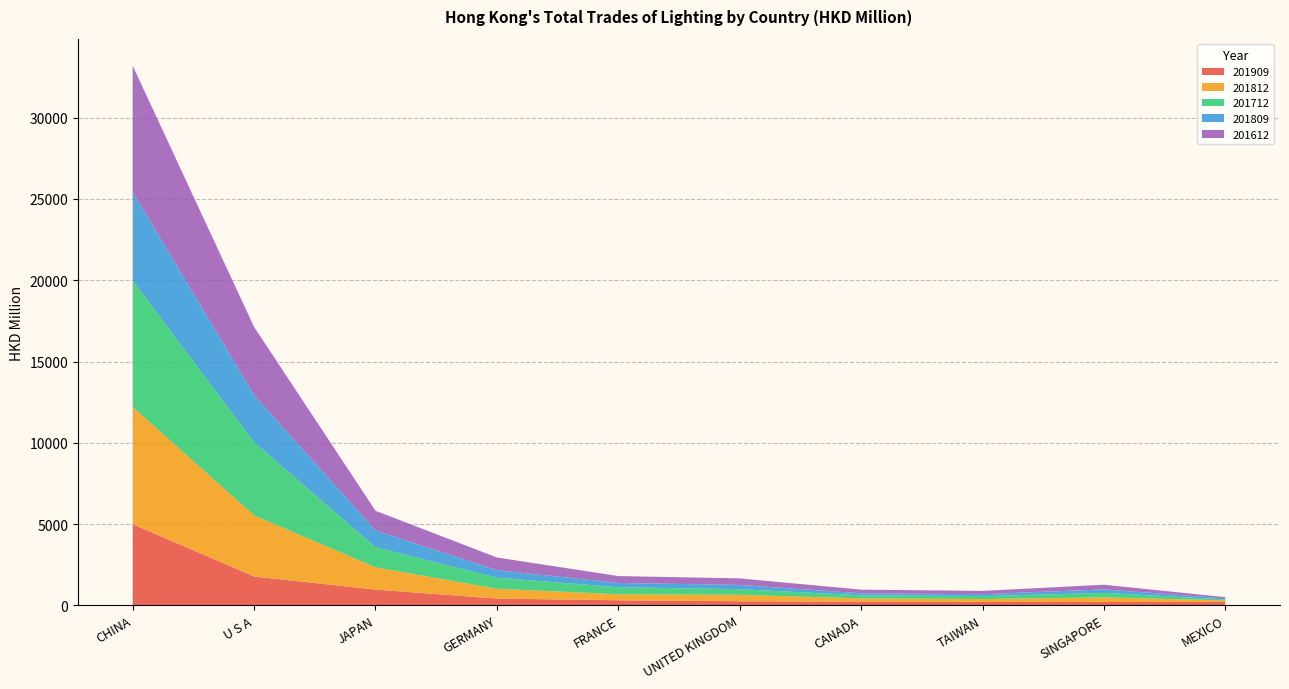

Reading left to right, extract all data points from this chart.

201909: CHINA=4992.9	U S A=1775.0	JAPAN=969.4	GERMANY=414.5	FRANCE=312.0	UNITED KINGDOM=250.4	CANADA=228.7	TAIWAN=210.0	SINGAPORE=206.3	MEXICO=200.5
201812: CHINA=7194.5	U S A=3749.4	JAPAN=1364.8	GERMANY=604.6	FRANCE=369.3	UNITED KINGDOM=396.5	CANADA=200.0	TAIWAN=174.2	SINGAPORE=283.5	MEXICO=101.3
201712: CHINA=7786.1	U S A=4500.5	JAPAN=1236.0	GERMANY=679.8	FRANCE=432.3	UNITED KINGDOM=347.8	CANADA=187.1	TAIWAN=184.2	SINGAPORE=276.0	MEXICO=62.1
201809: CHINA=5442.5	U S A=2892.3	JAPAN=1027.6	GERMANY=462.8	FRANCE=263.7	UNITED KINGDOM=261.6	CANADA=124.6	TAIWAN=116.5	SINGAPORE=215.1	MEXICO=64.1
201612: CHINA=7781.9	U S A=4209.1	JAPAN=1219.5	GERMANY=781.5	FRANCE=423.6	UNITED KINGDOM=401.8	CANADA=223.4	TAIWAN=204.2	SINGAPORE=286.7	MEXICO=73.6